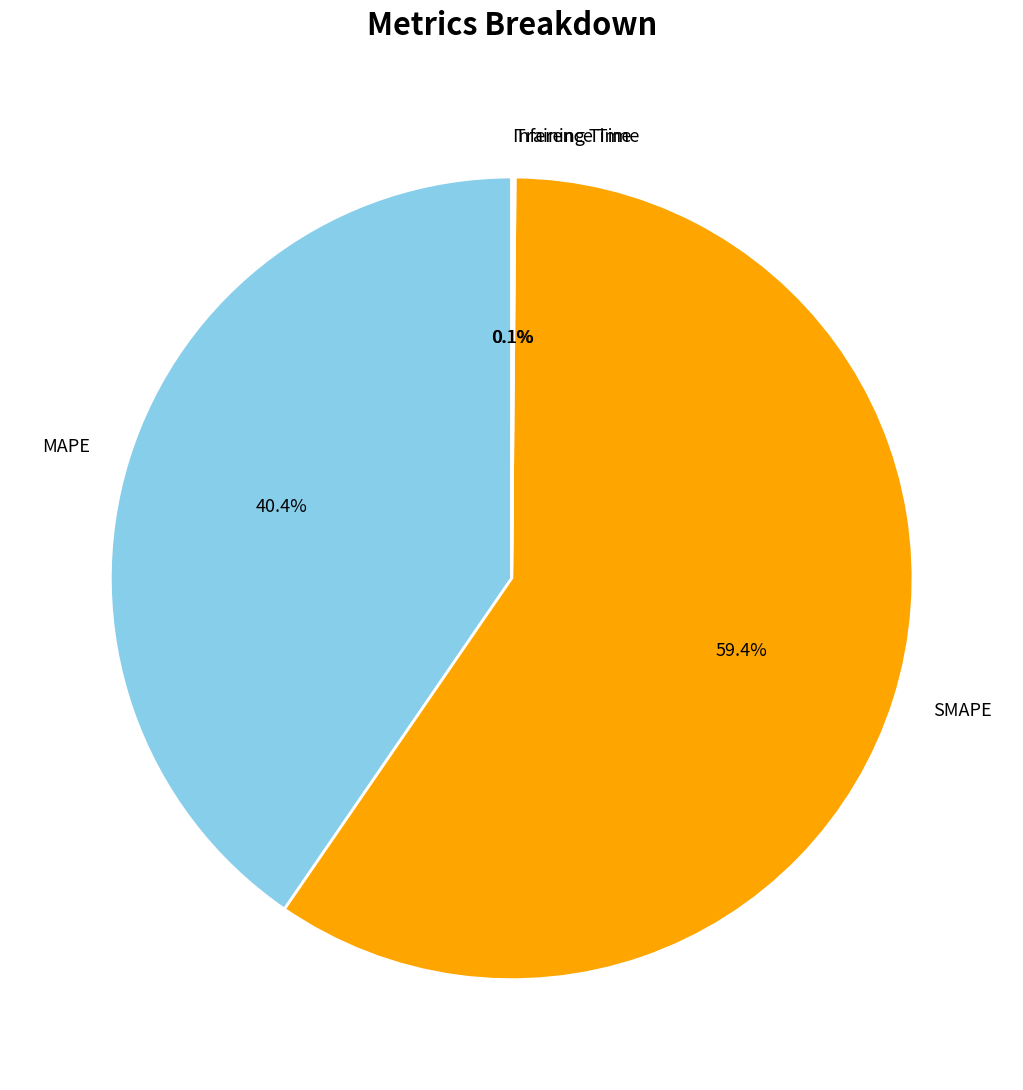

How much of the chart is everything except SMAPE?

40.6%